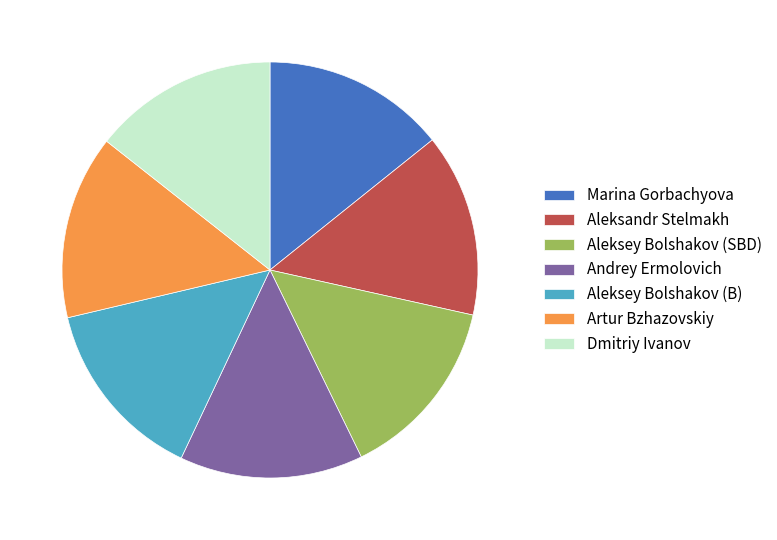

What is the ratio of the value at Andrey Ermolovich to the value at Artur Bzhazovskiy?

1.0